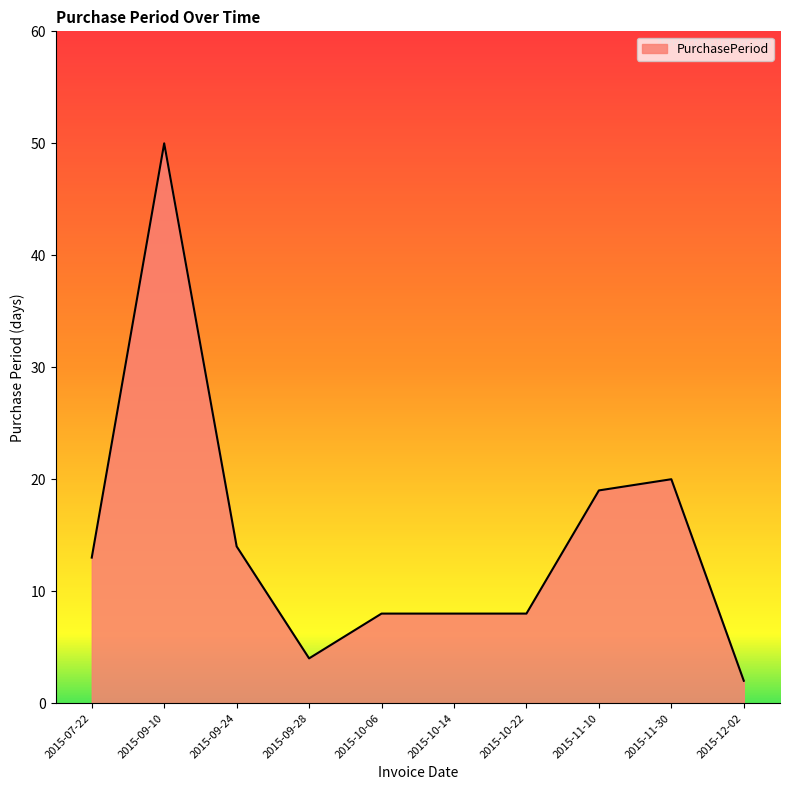

Where is the first local maximum?

2015-09-10